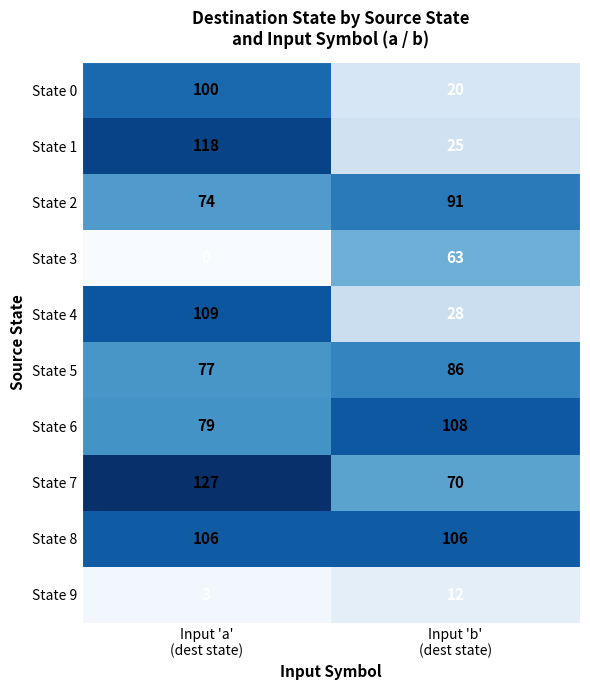

Which series has the widest spread of values?

State 1